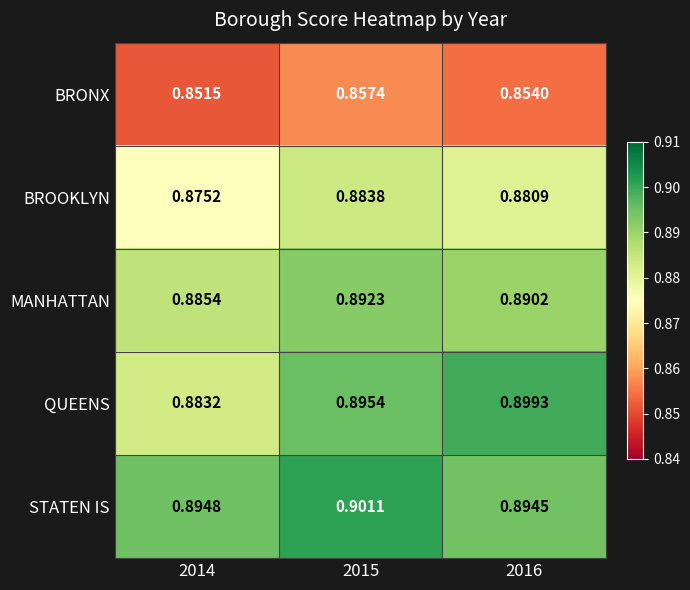

Which series has the widest spread of values?

QUEENS